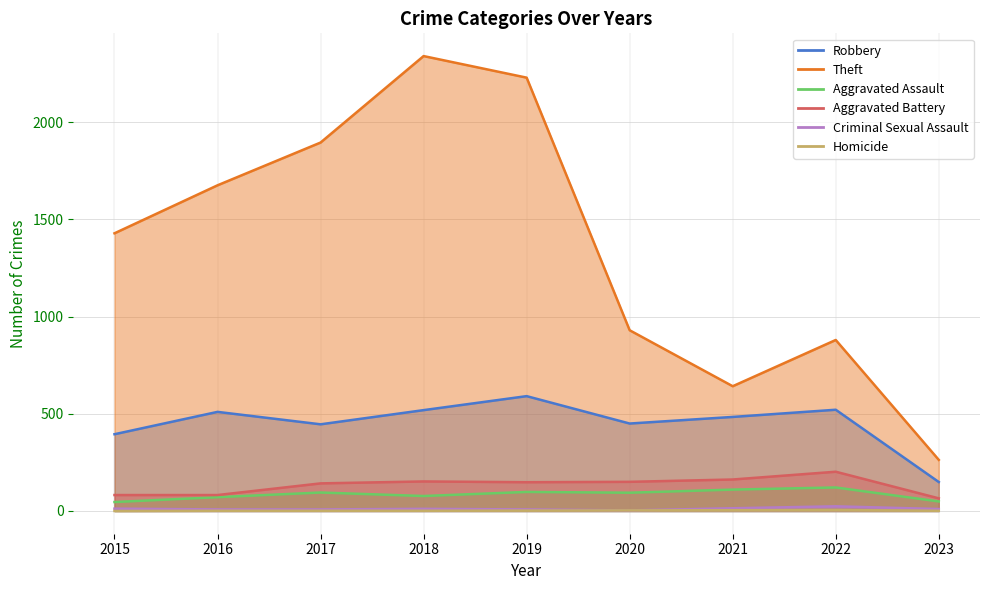

What is the value of the Robbery point at the 4th from the left?

519